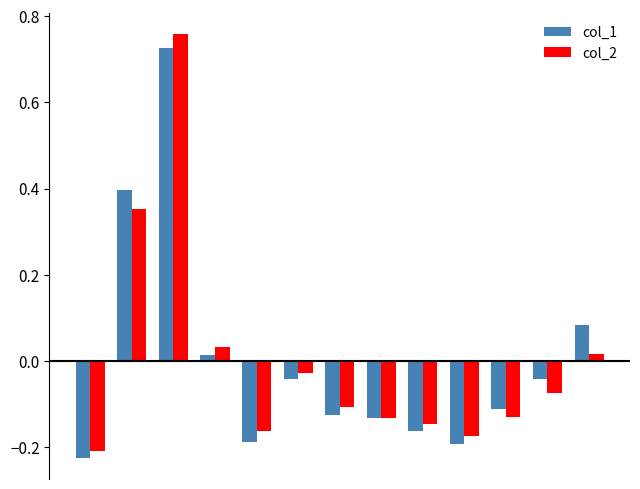

Which series has the largest range (max minus min)?

col_2